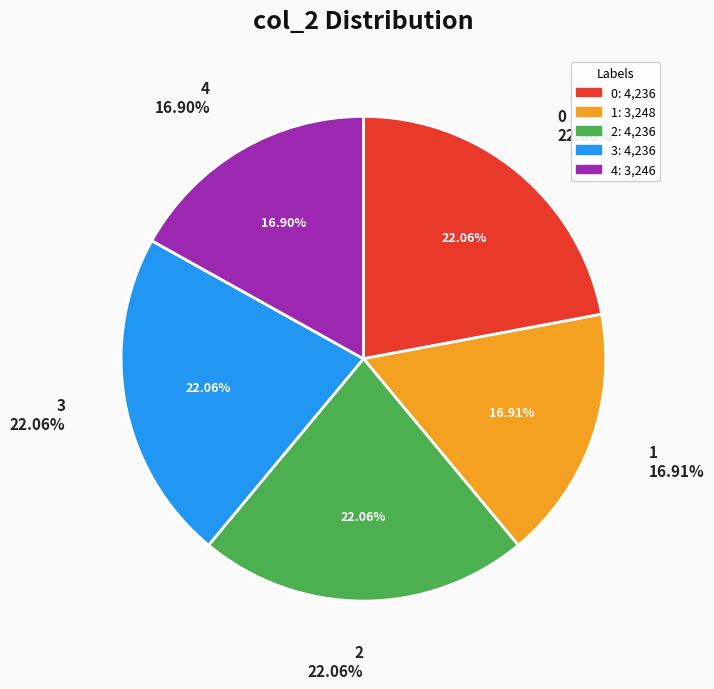

The 3 slice represents 22% of the pie. True or false?

True